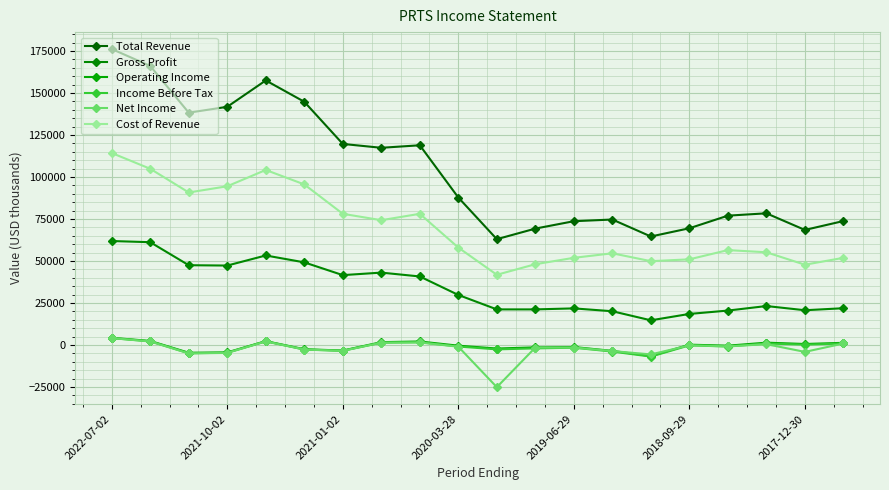

How many distinct data groups are displayed?

6